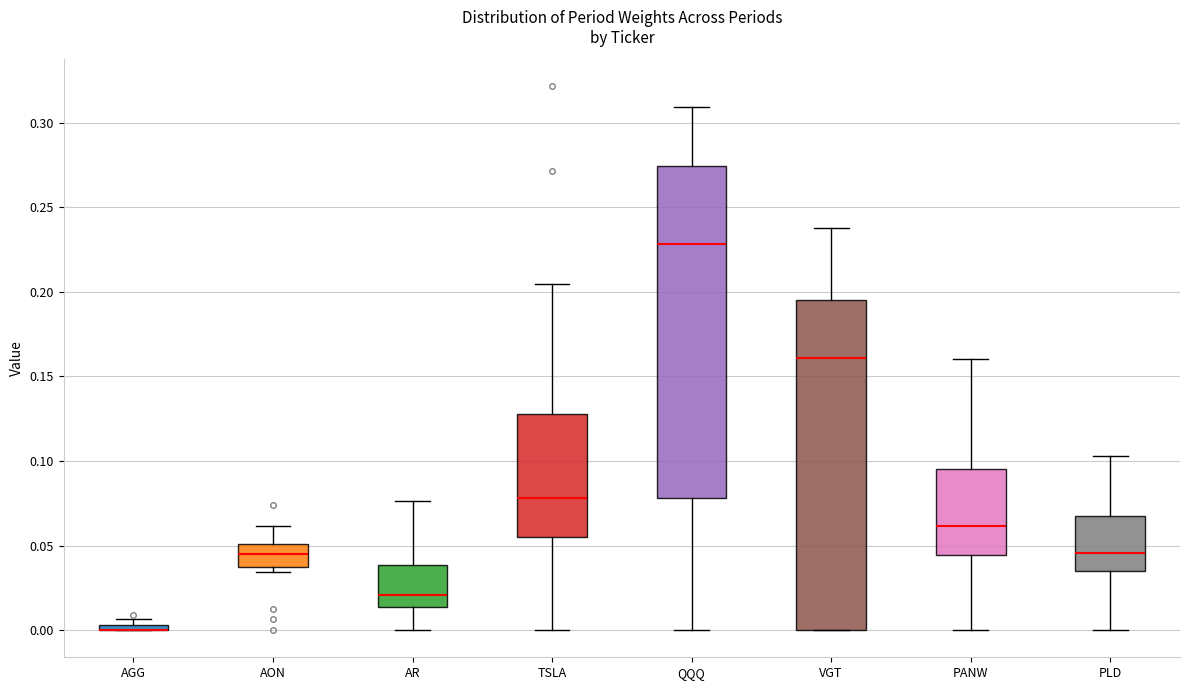

Where is the upper edge of the box for AON on the y-axis? The values are not printed on the chart, so give them approximately, as read against the axis.

0.050